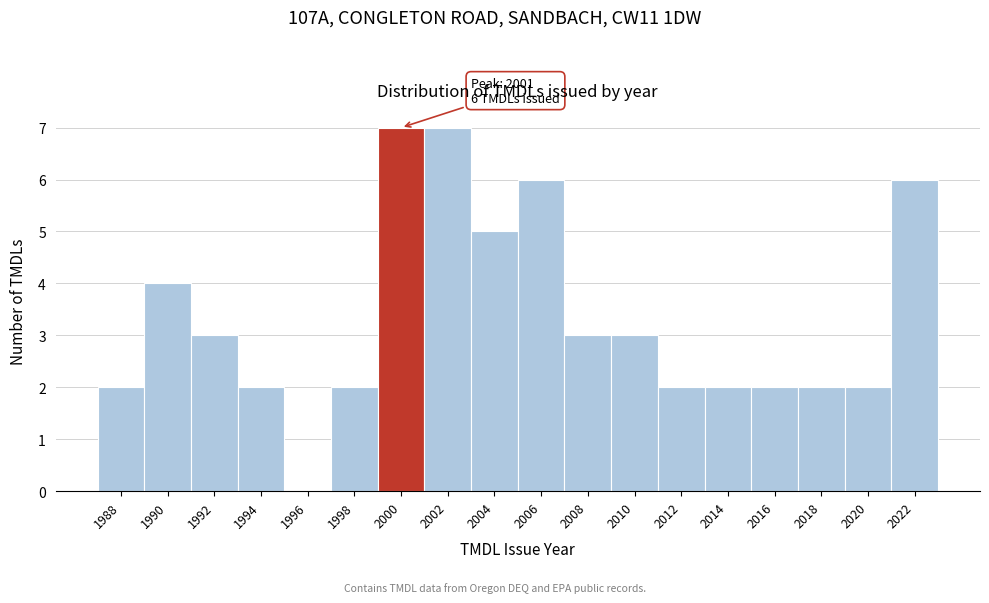

Reading left to right, list all the values displayed in this chart.

1988=2	1990=4	1992=3	1994=2	1996=0	1998=2	2000=7	2002=7	2004=5	2006=6	2008=3	2010=3	2012=2	2014=2	2016=2	2018=2	2020=2	2022=6